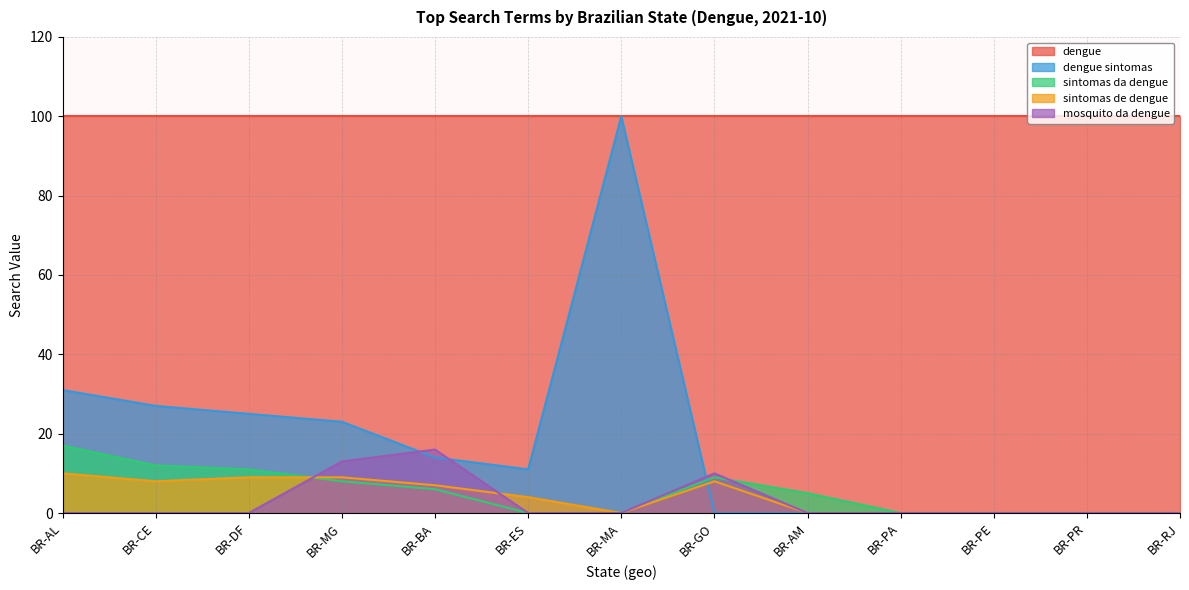

True or false: sintomas da dengue has a value of 21 at BR-CE.

False